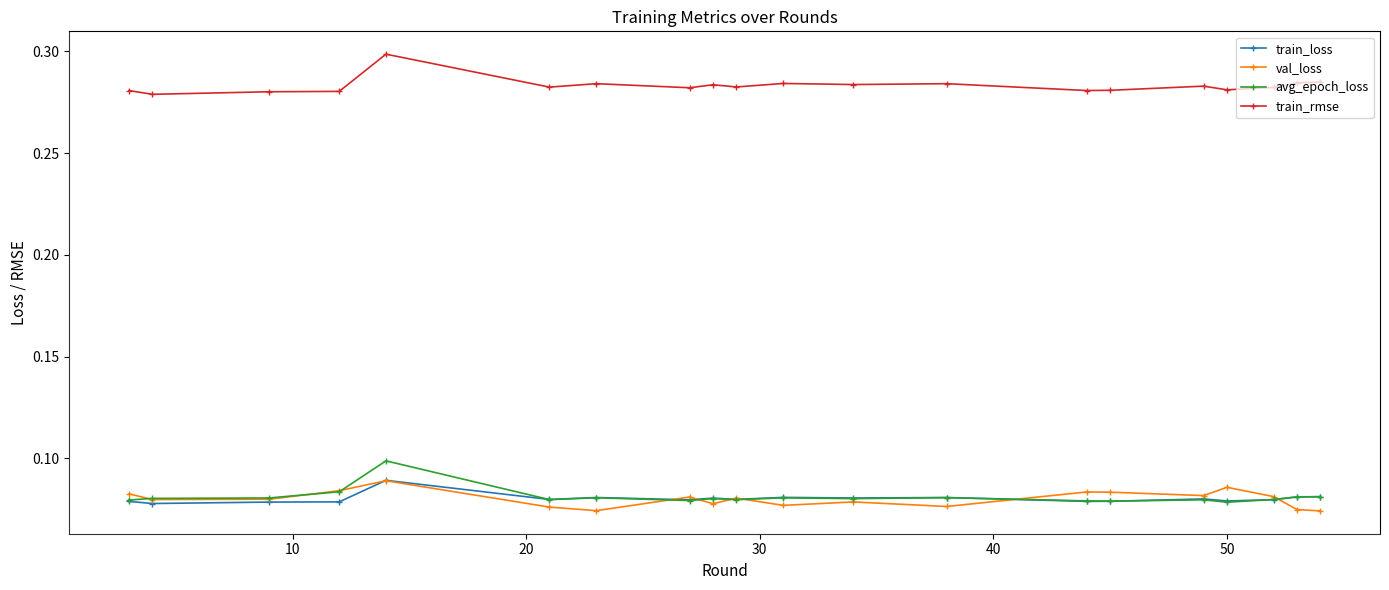

How many val_loss values are between 0 and 1?

20